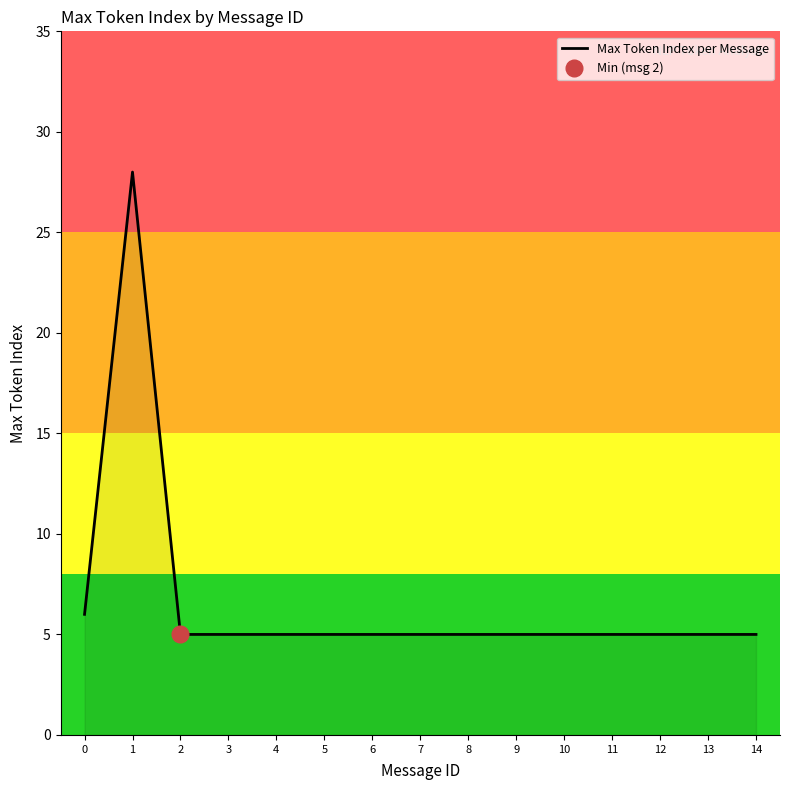

Reading left to right, list all the values displayed in this chart.

0=6	1=28	2=5	3=5	4=5	5=5	6=5	7=5	8=5	9=5	10=5	11=5	12=5	13=5	14=5